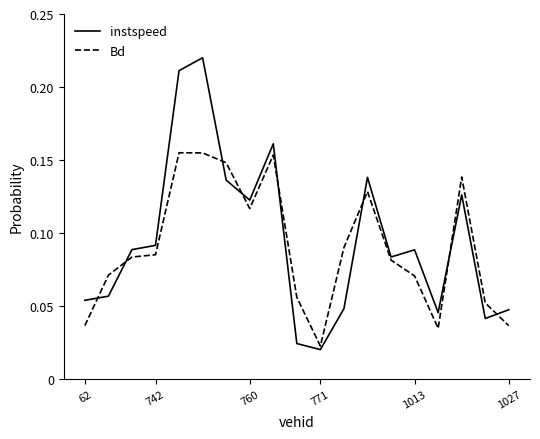

Rank the series by their maximum value, from lowest to highest.

Bd, instspeed